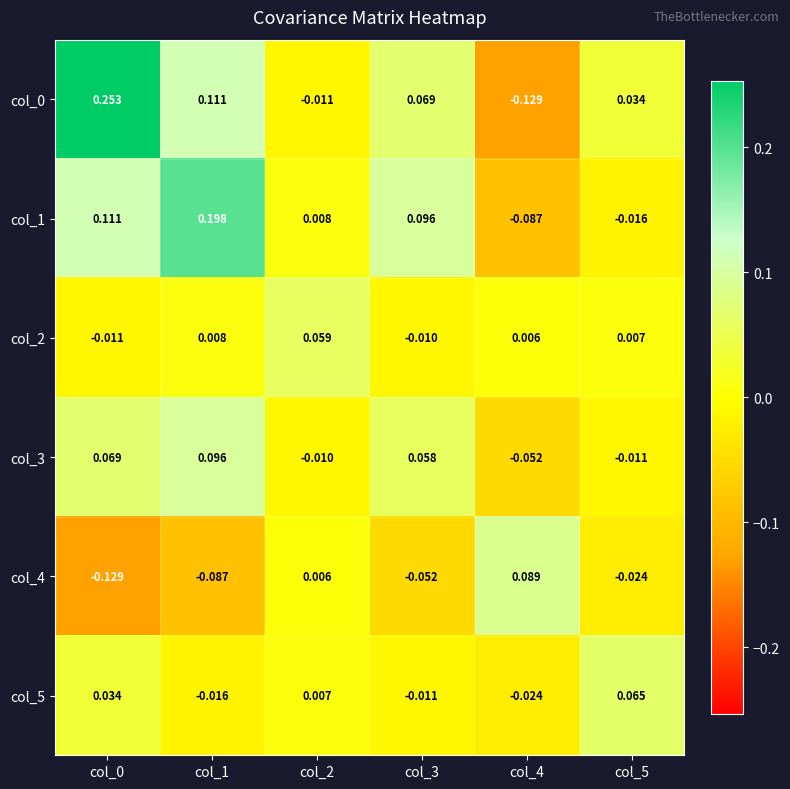

How many data points does each series have?

6